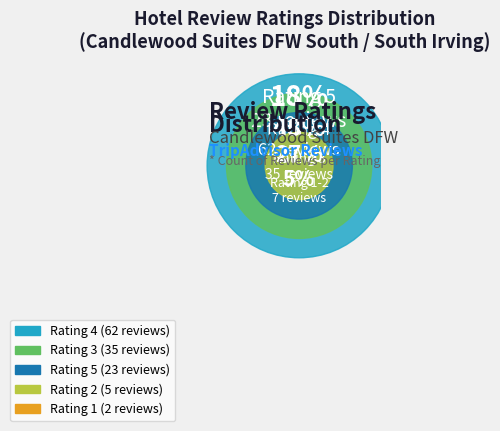

True or false: 4 accounts for 57% of the total.

False